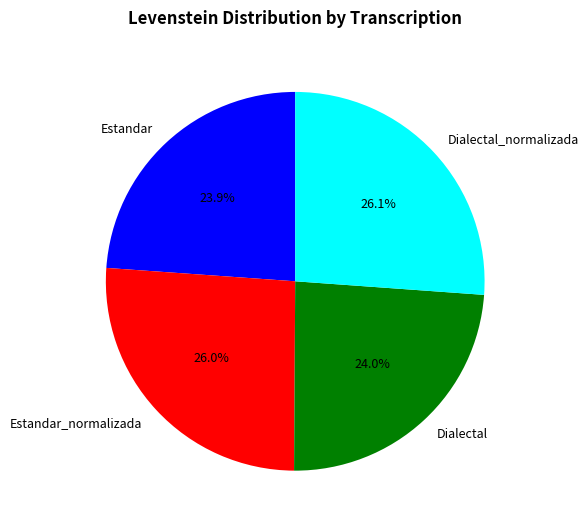

Does any single category account for the majority?

No